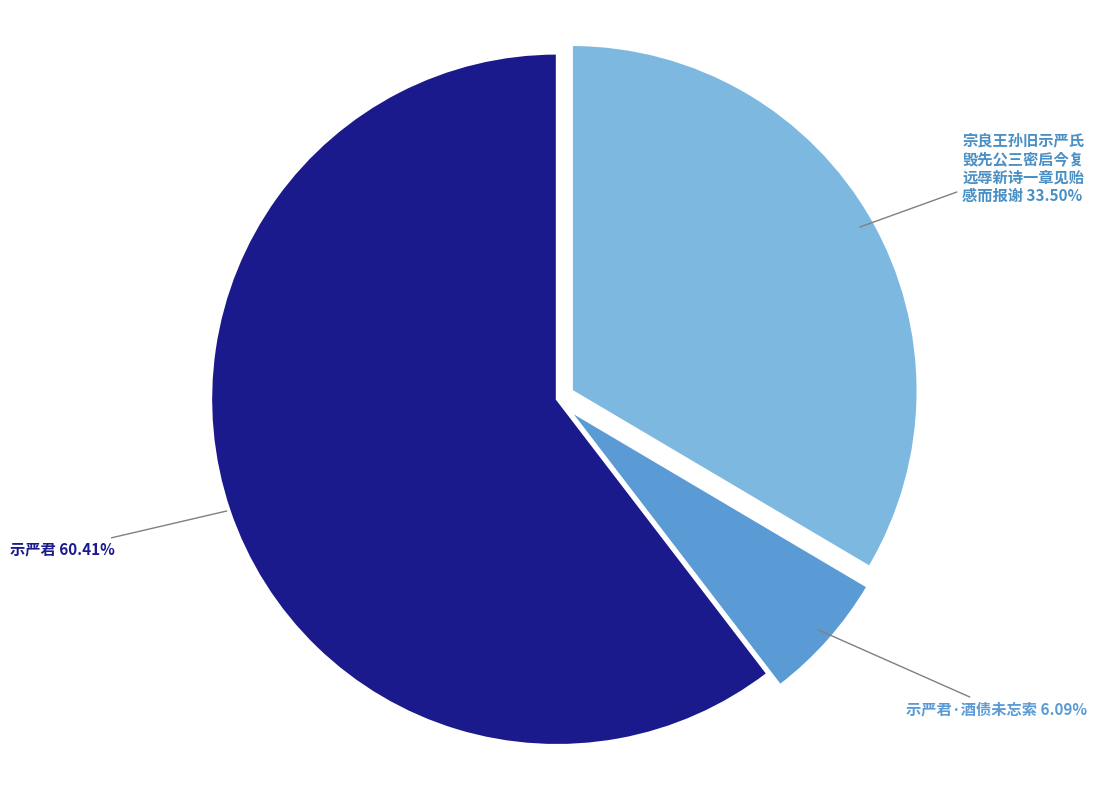

The 示严君 slice represents 53% of the pie. True or false?

False